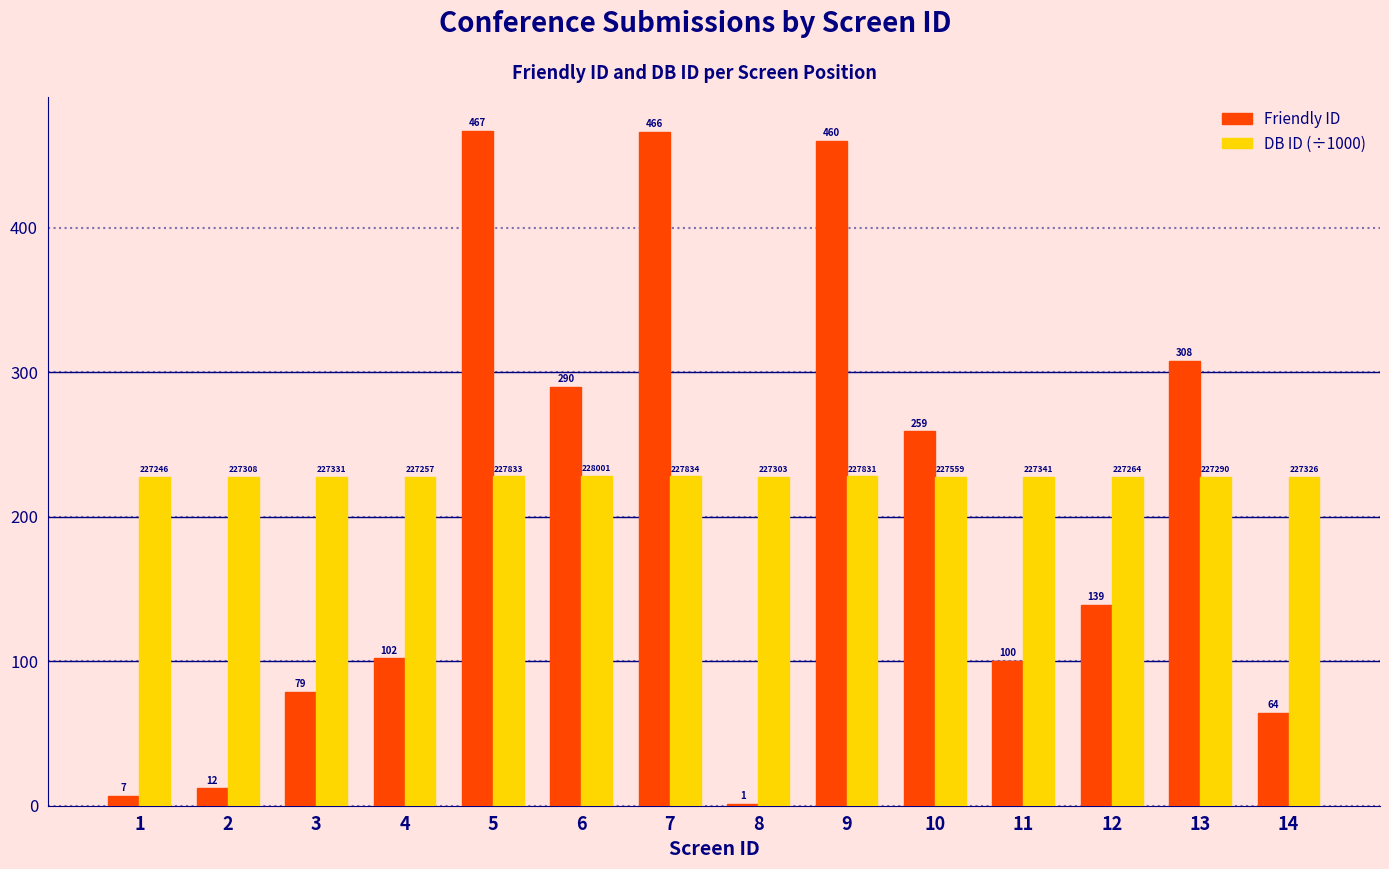

Between 2 and 5, which series saw the biggest shift?

Friendly ID